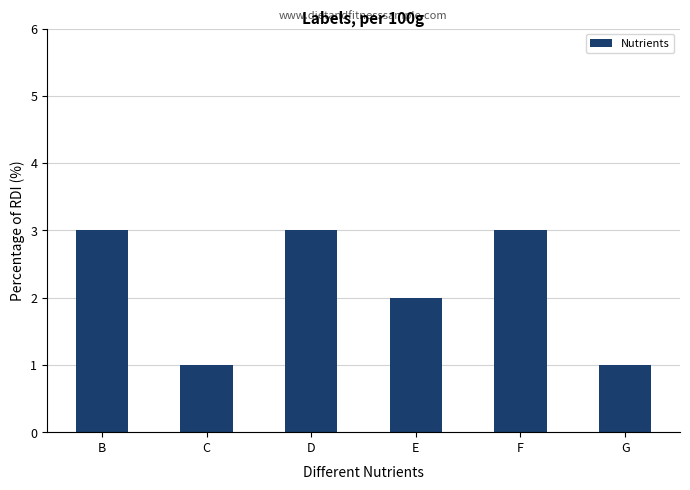

What is the sum of the values at B and C?

4